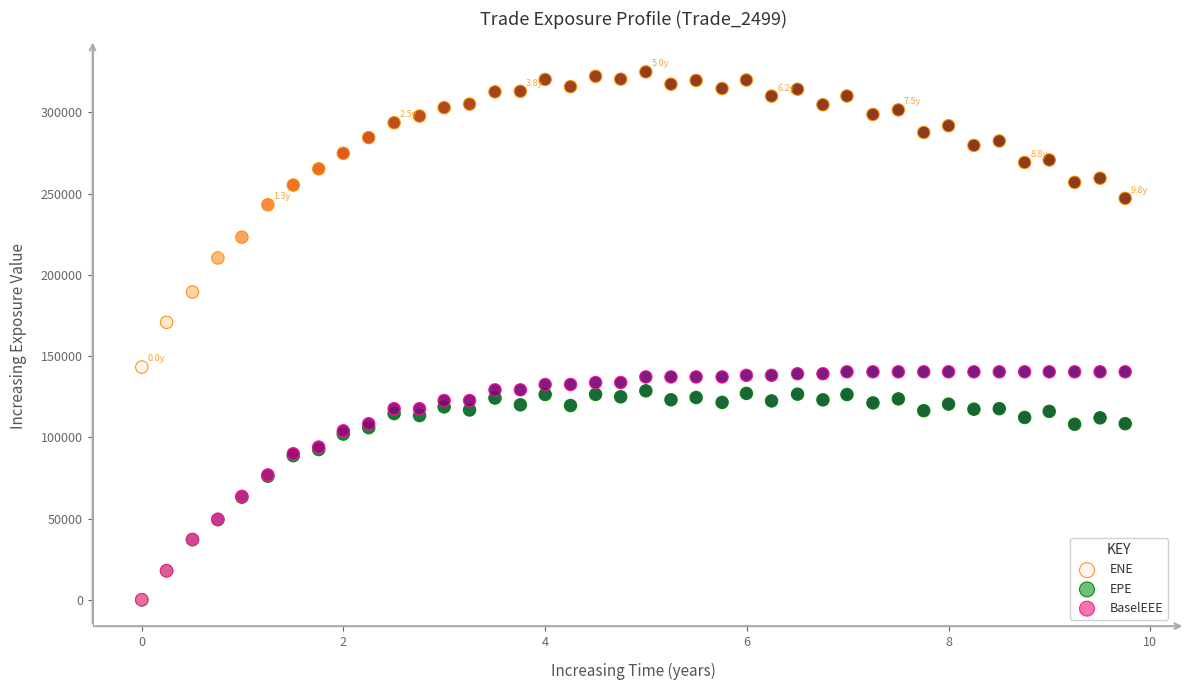

Across all series, what Y value is closest to 162480?

170814.0